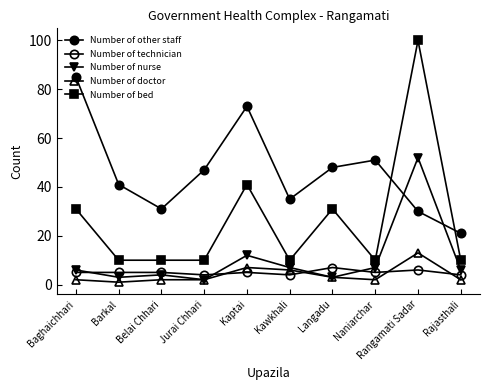

At how many categories does at least one series exceed 6?

10